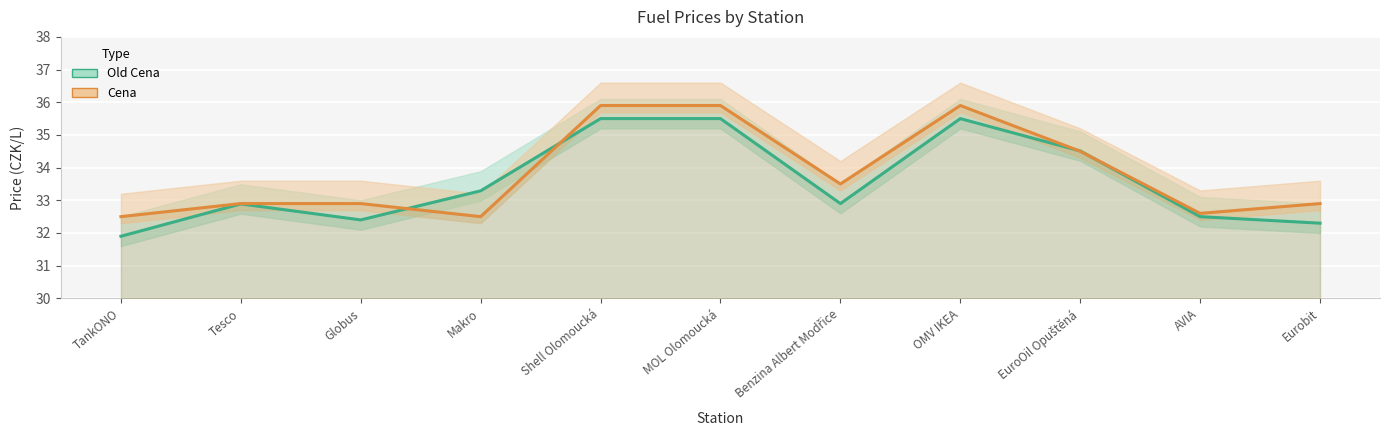

True or false: Cena has more than 0 points higher than both neighbors.

True